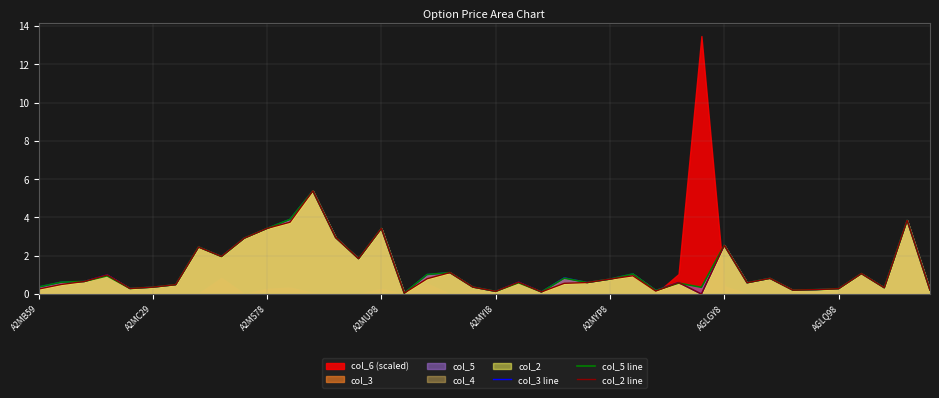

At how many categories does at least one series exceed 1?

15